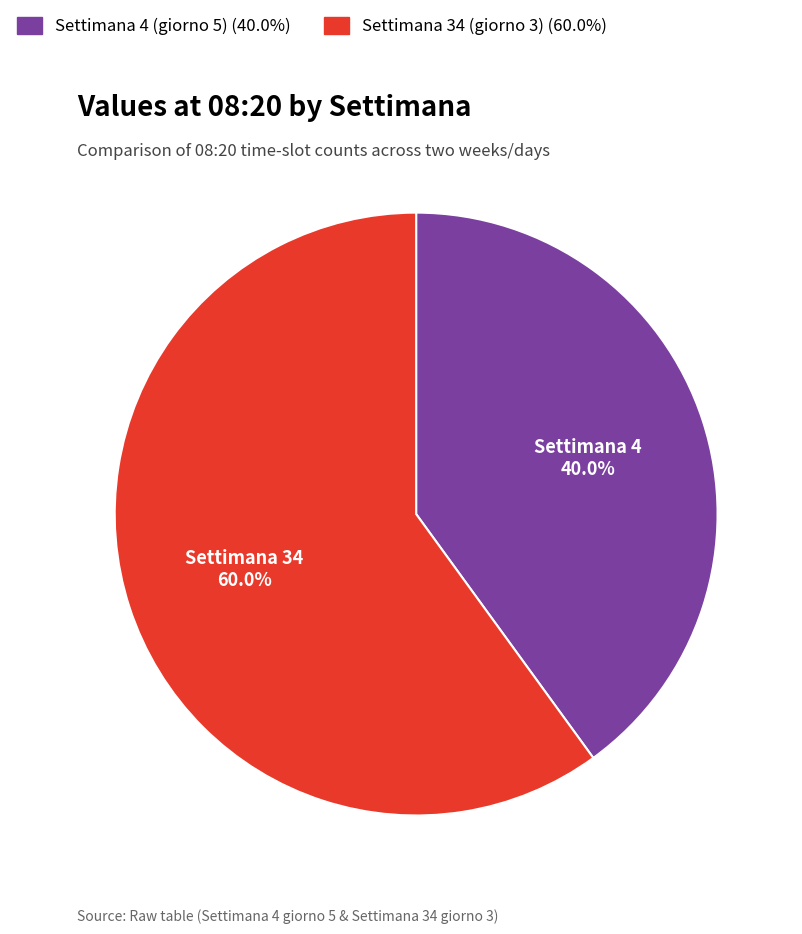

Is Settimana 34 (giorno 3) the majority of the pie?

Yes